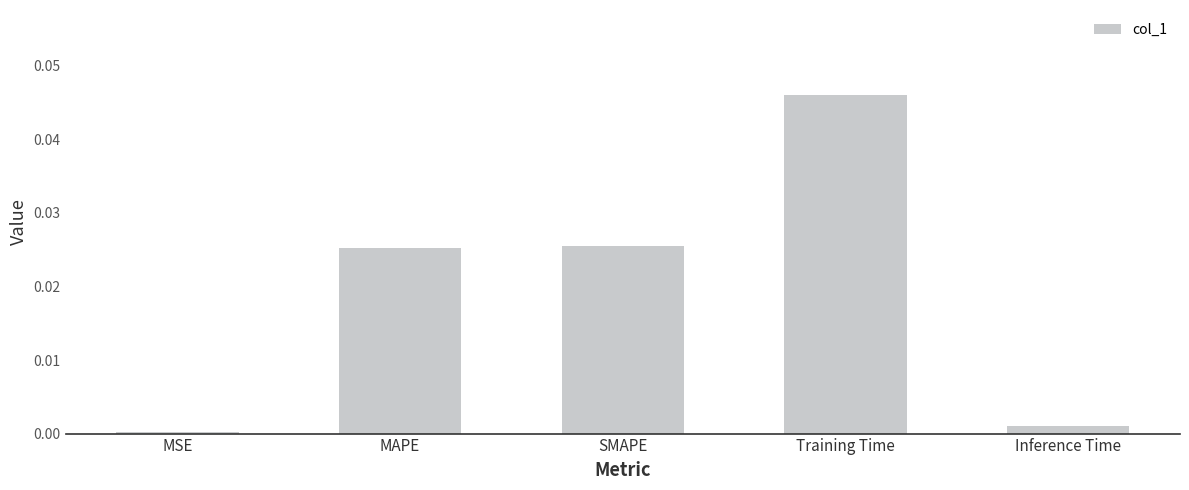

Is it true that the value at MSE is 0.0?

True